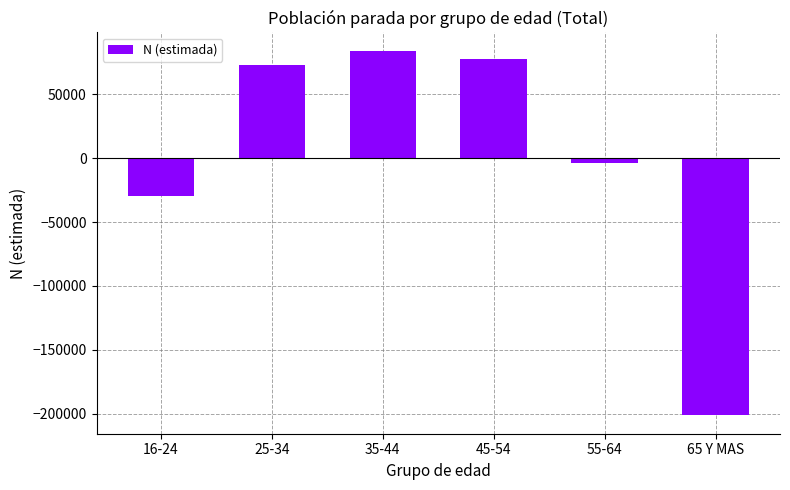

What is the sum of the values at 55-64 and 45-54?

73758.7